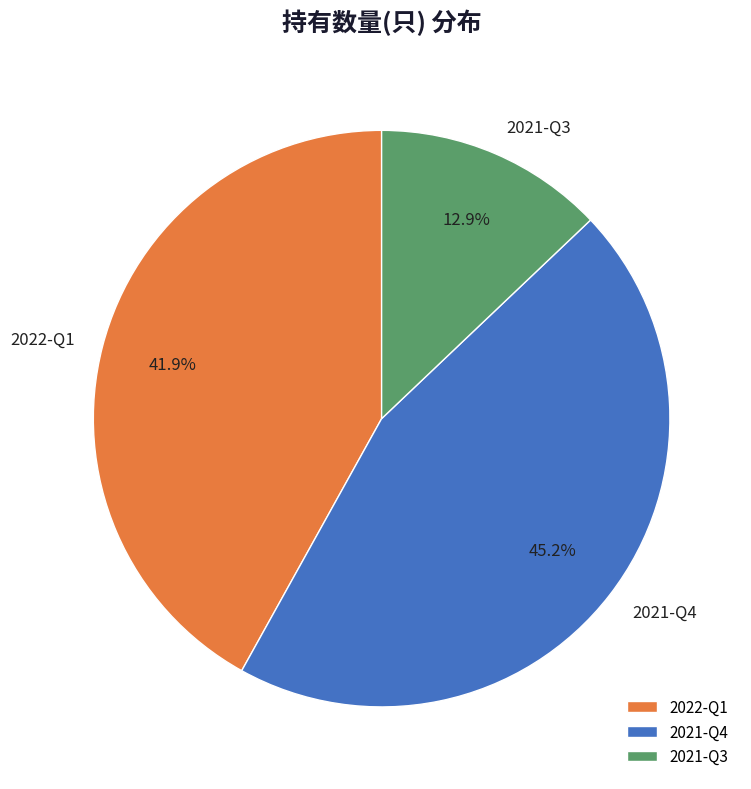

What is the largest slice in the pie chart?

2021-Q4